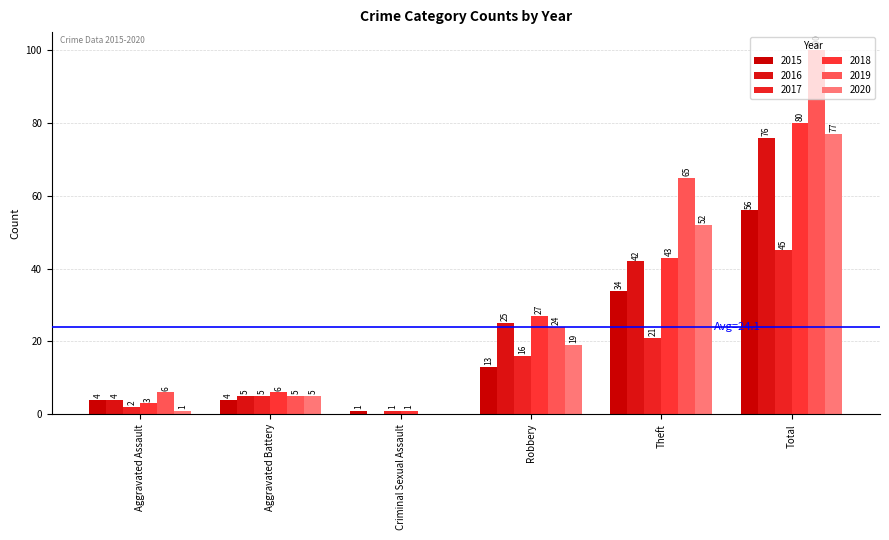

What is the total value across all series at Aggravated Assault?

20